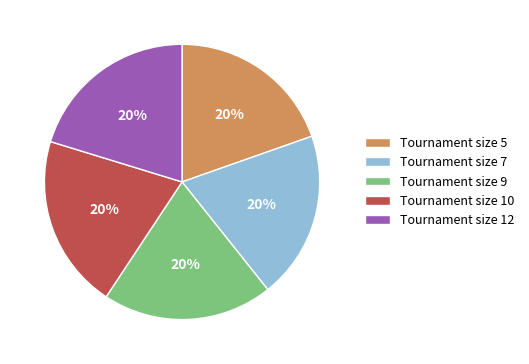

The Tournament size 9 slice represents 20% of the pie. True or false?

True